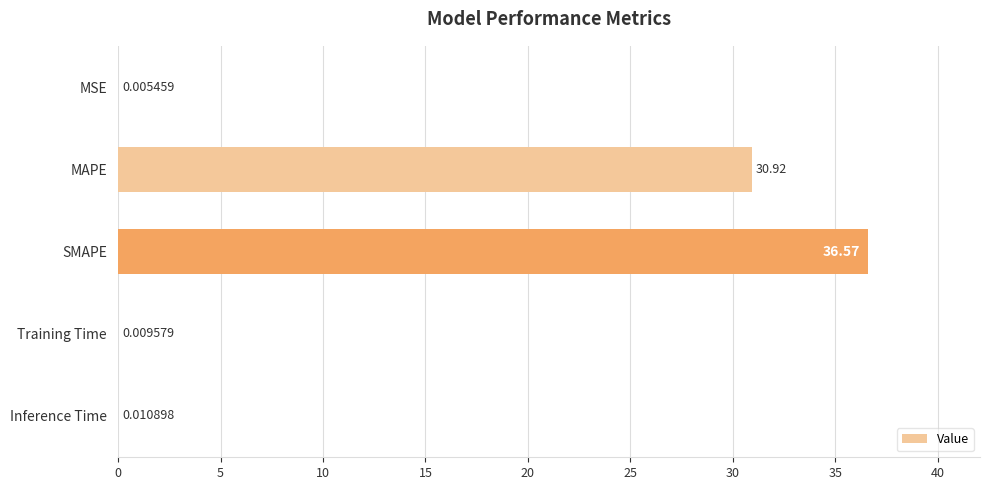

Where is the data nearest to the value 18?

MAPE